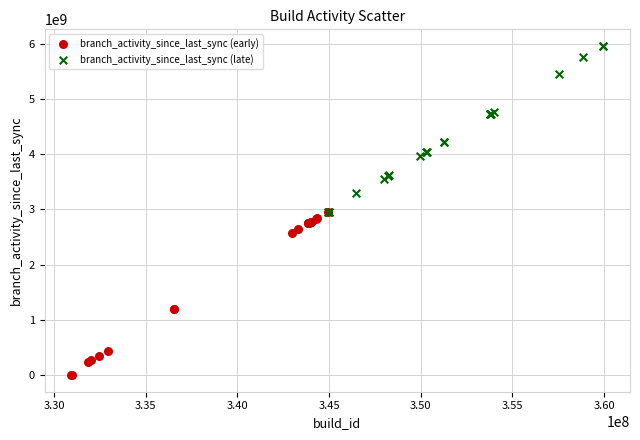

Which series contains the lowest Y value?

branch_activity_since_last_sync (early)